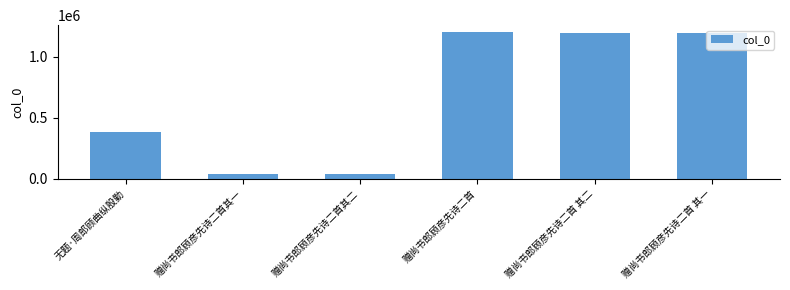

At which label is the value closest to 619570?

无题·周郎顾曲纵殷勤